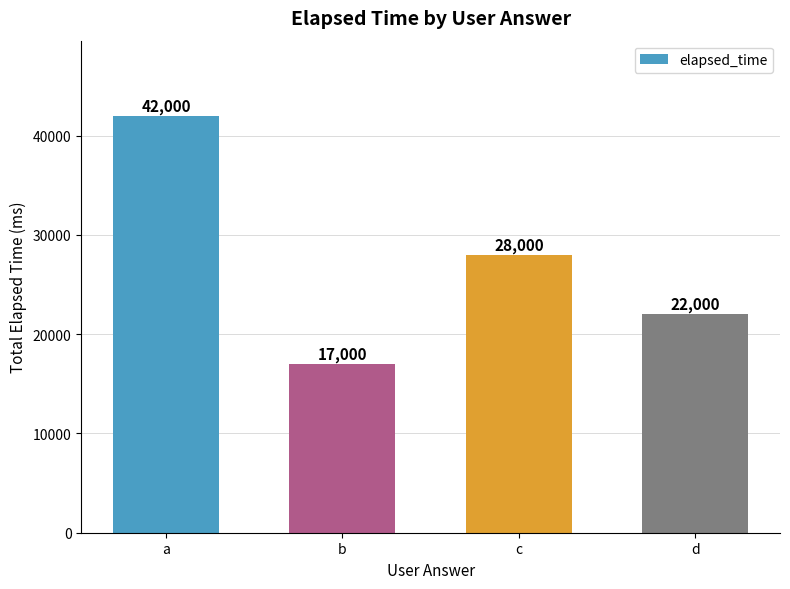

Count the number of data series in this chart.

1